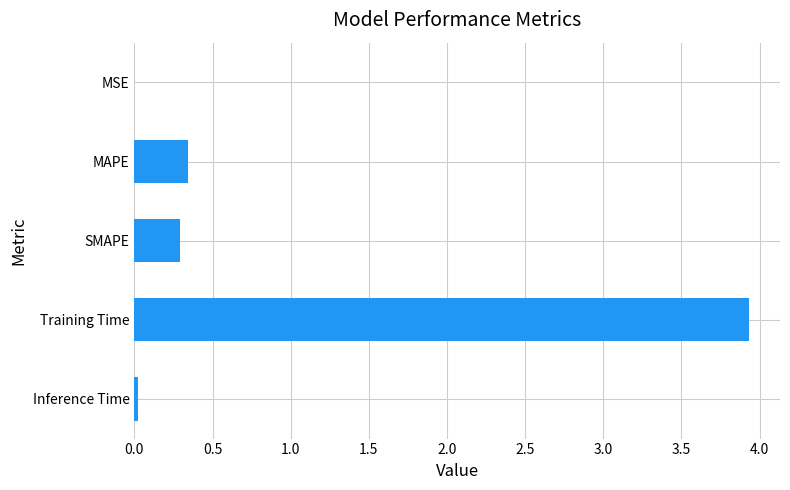

Is it true that the value at MAPE is 0.3?

True